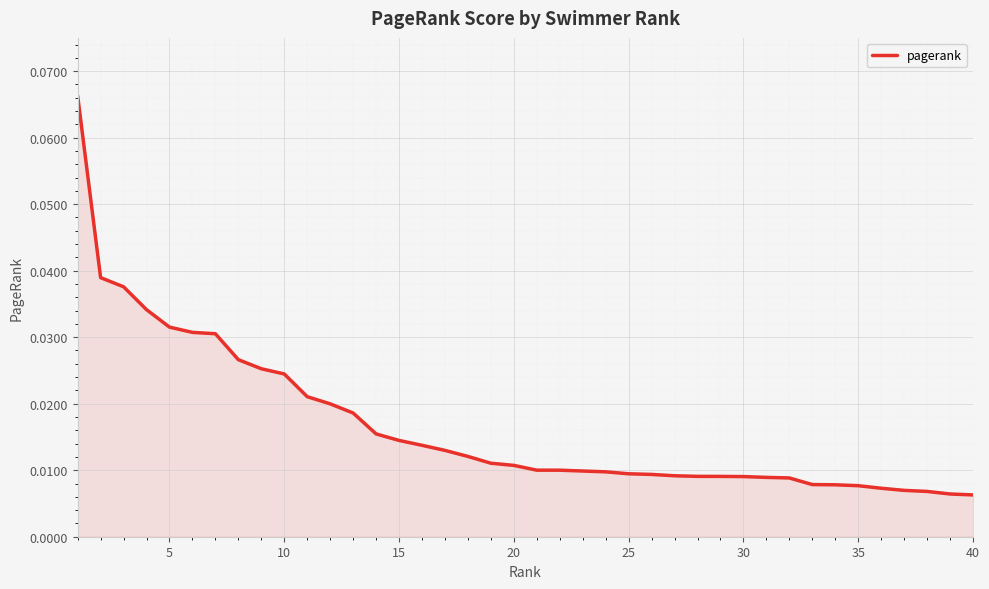

Is this an area chart (filled region under the line)?

Yes